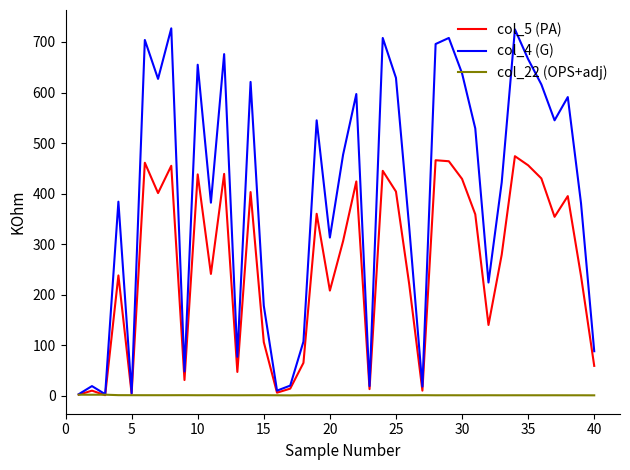

List the series in order of their peak value, highest first.

col_4 (G), col_5 (PA), col_22 (OPS+adj)